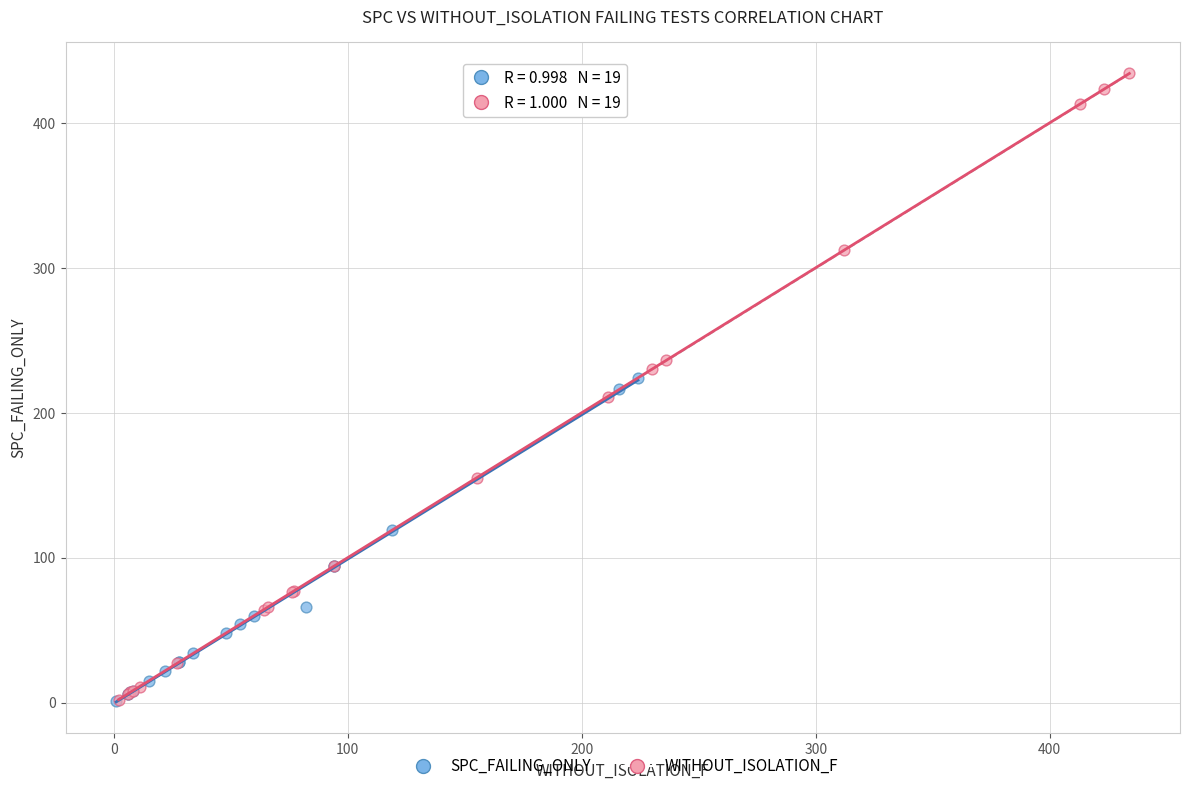

Which series reaches the maximum Y coordinate?

WITHOUT_ISOLATION_F